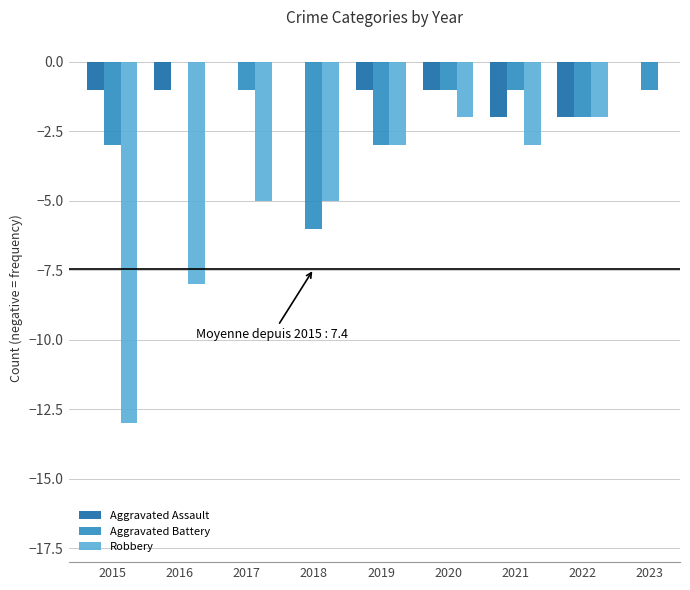

Is it true that Aggravated Assault equals 1 at 2023?

False